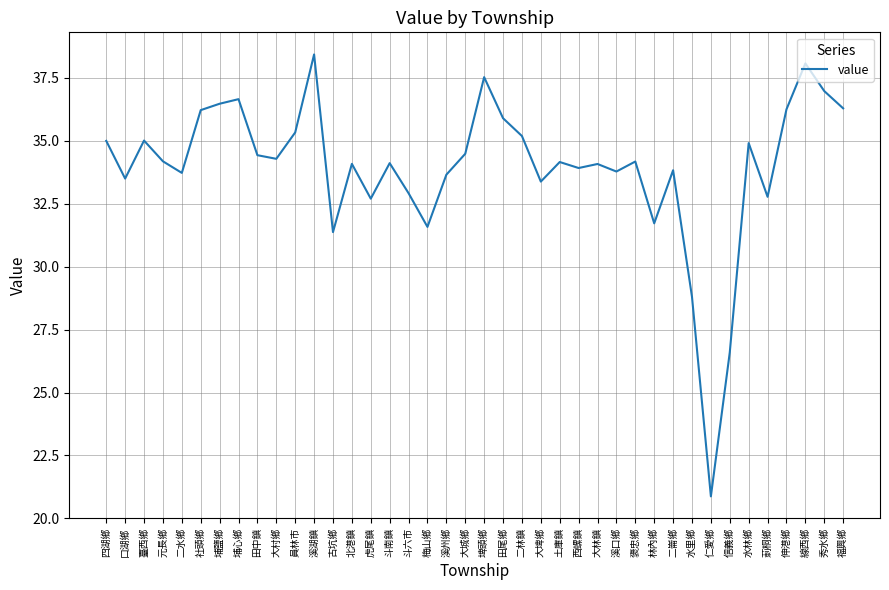

The chart shows a value of 15.9 at 溪湖鎮. True or false?

False